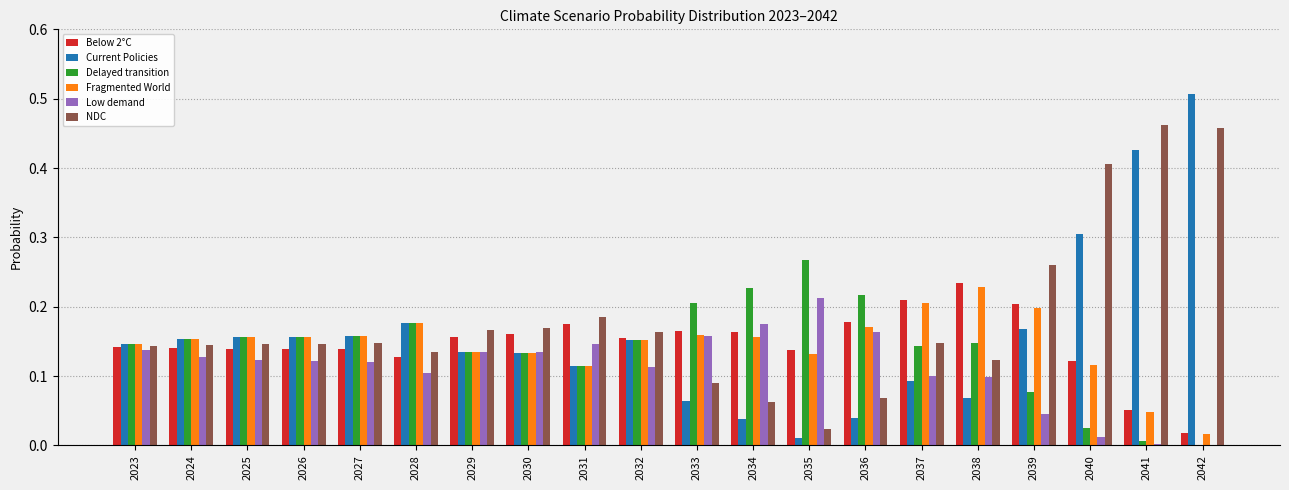

Is it true that Low demand equals 0.3 at 2035?

False